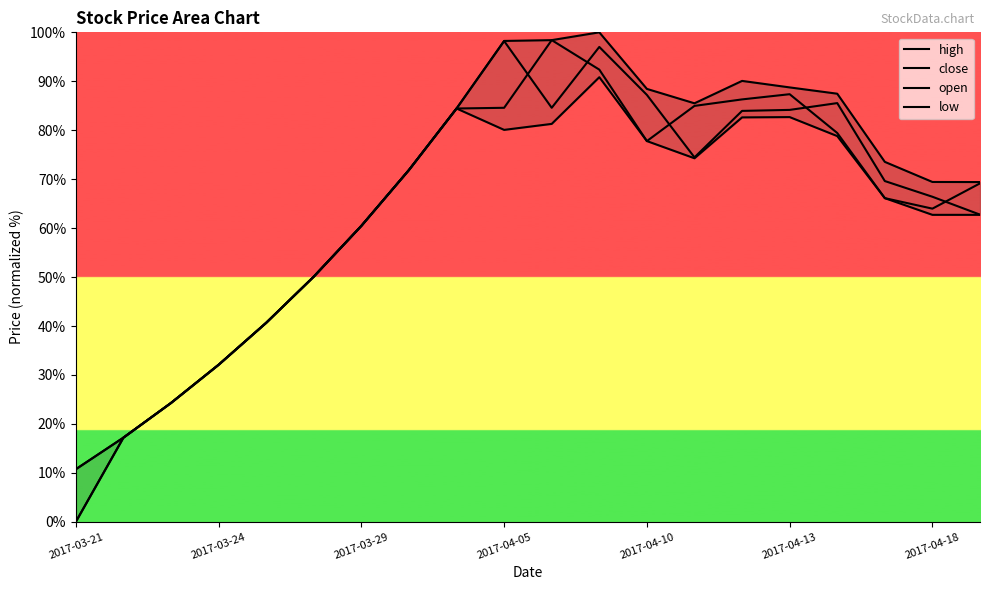

Reading left to right, list all the values displayed in this chart.

high: 10.7	17.2	24.3	32.1	40.7	50.1	60.5	71.9	84.4	98.2	98.4	100.0	88.4	85.5	90.1	88.7	87.5	73.5	69.4	69.4
close: 10.7	17.2	24.3	32.1	40.7	50.1	60.5	71.9	84.4	84.6	98.4	92.4	77.8	85.0	86.3	87.4	79.4	66.1	64.0	69.1
open: 0.0	17.2	24.3	32.1	40.7	50.1	60.5	71.9	84.4	98.2	84.6	97.0	87.2	74.5	83.9	84.2	85.5	69.6	66.4	62.8
low: 0.0	17.2	24.3	32.1	40.7	50.1	60.5	71.9	84.4	80.1	81.3	90.8	77.8	74.3	82.6	82.7	78.8	66.1	62.7	62.7